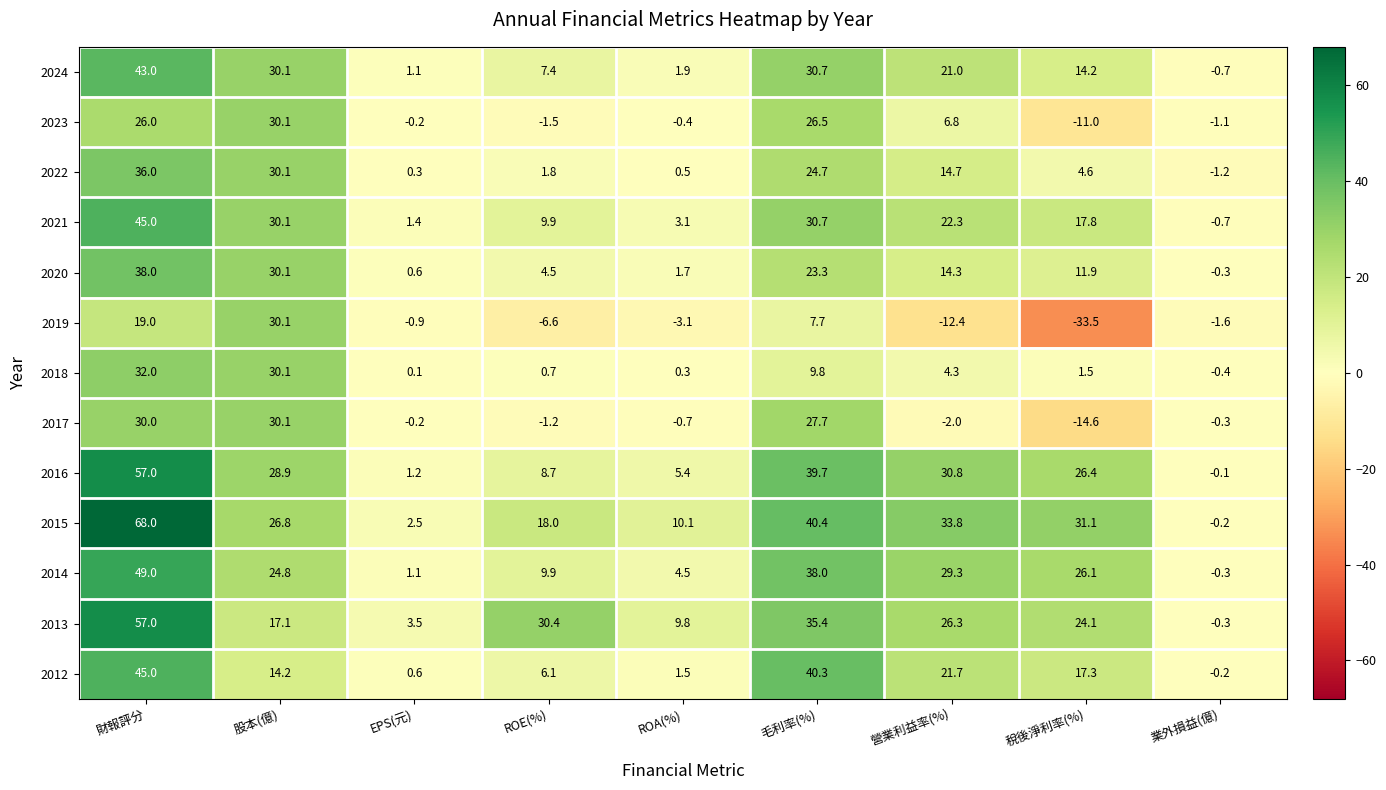

What is the average value of the 2012 series?

16.3